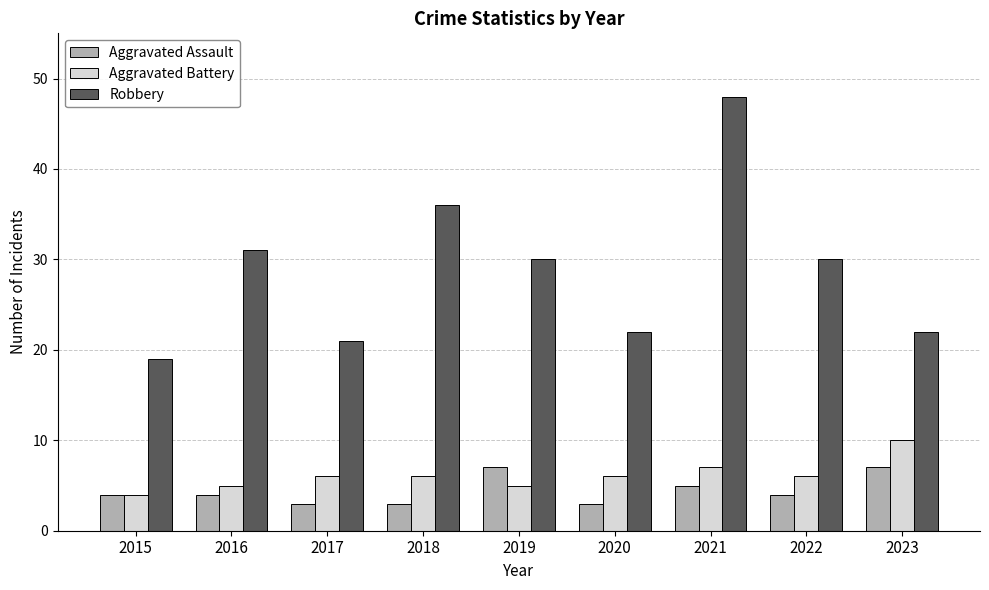

Count the number of data series in this chart.

3